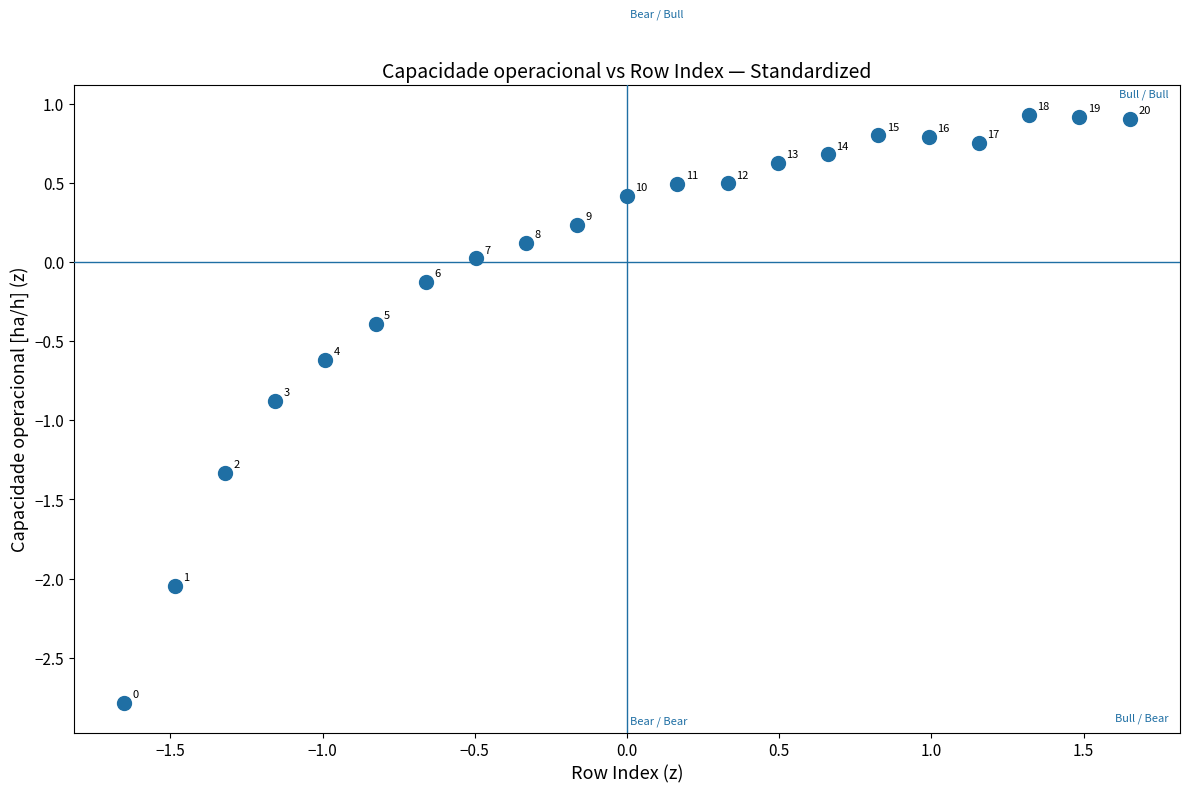

What is the range of X values (max minus min)?

3.3